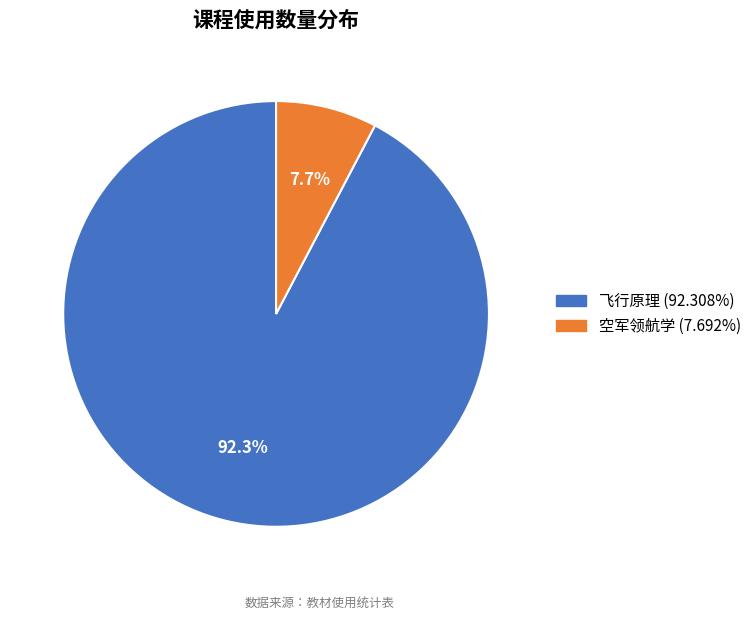

Which slice is the smallest?

空军领航学